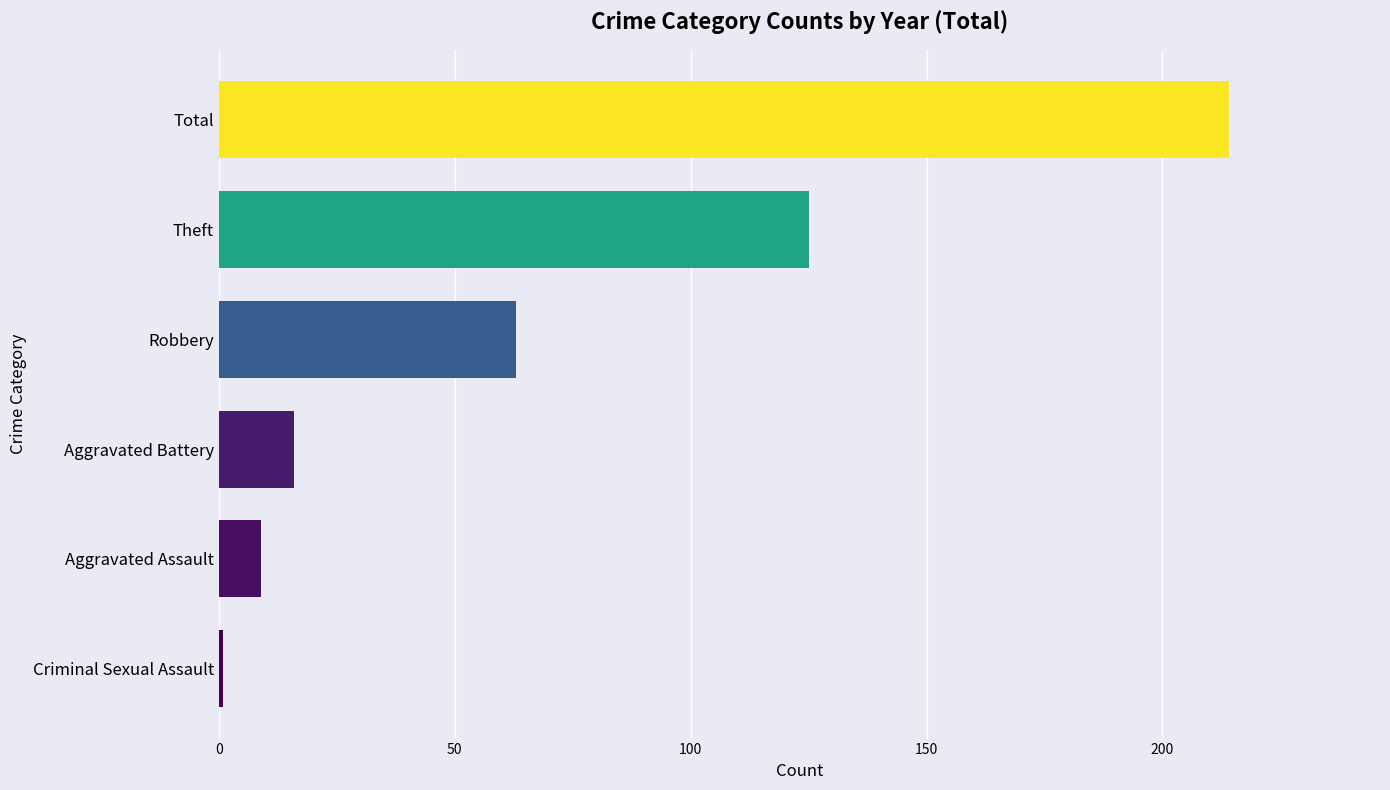

Reading top to bottom, what are all the values shown in this chart?

Total=214	Theft=125	Robbery=63	Aggravated Battery=16	Aggravated Assault=9	Criminal Sexual Assault=1